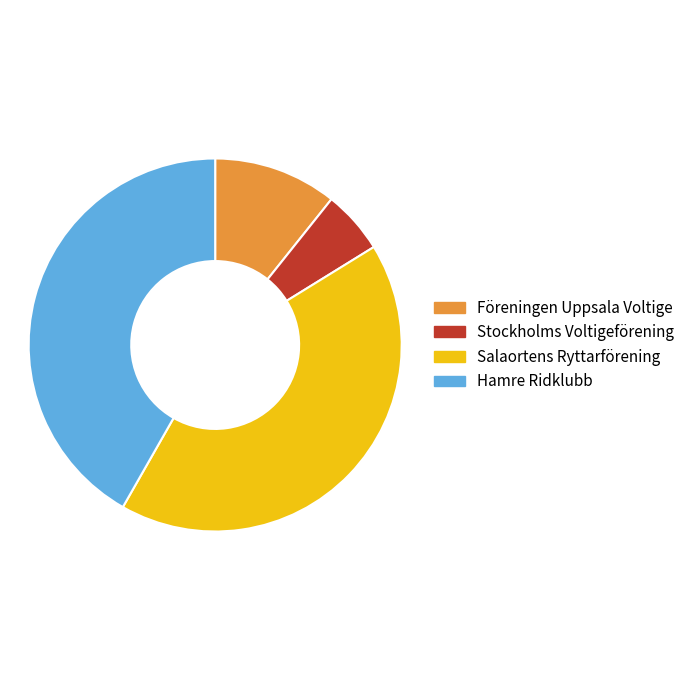

Does Hamre Ridklubb account for over 50% of the chart?

No